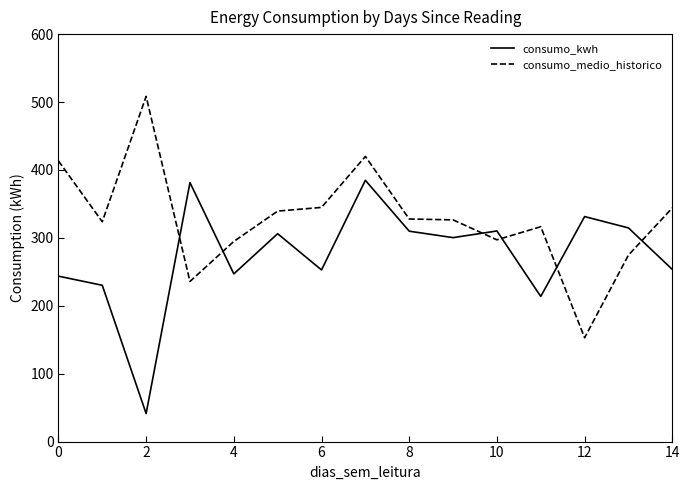

Rank the series by their maximum value, from lowest to highest.

consumo_kwh, consumo_medio_historico